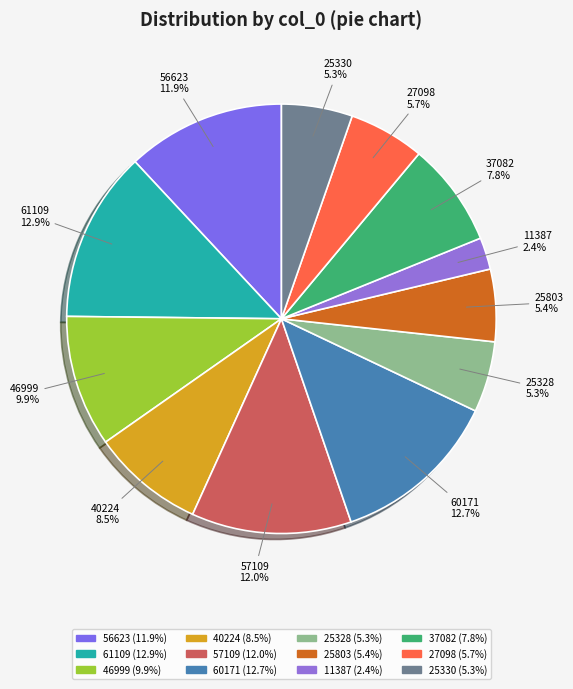

Is it true that 60171 is 6% of the pie?

False